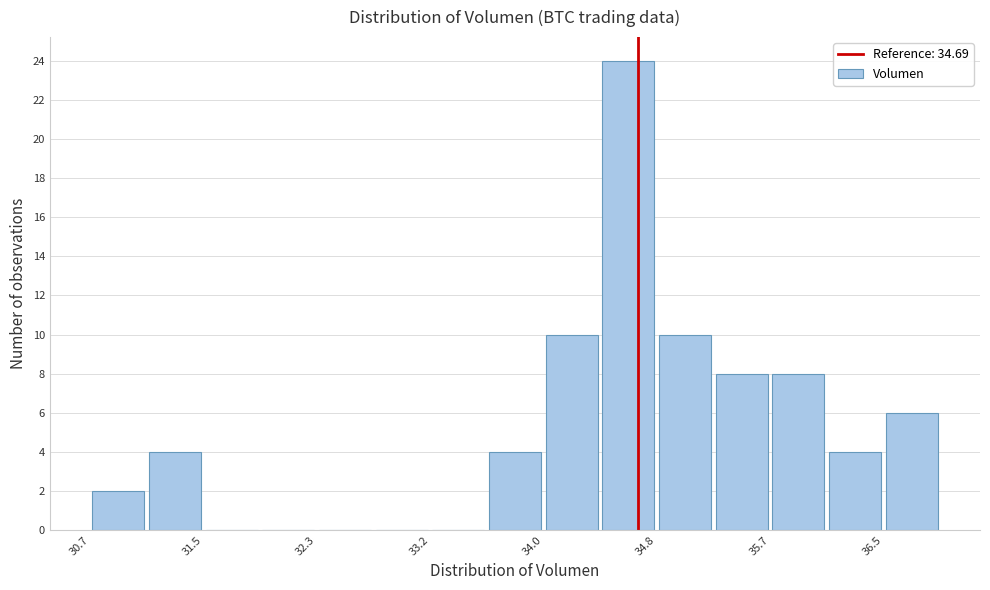

Reading left to right, transcribe this chart: for each bar, give the range it covers on the x-axis and its height. Neither the bar edges nor the heights are printed on the chart, so give them approximately, as read against the axes.

30.7 to 31.1: 2
31.1 to 31.5: 4
31.5 to 31.9: 0
31.9 to 32.3: 0
32.3 to 32.8: 0
32.8 to 33.2: 0
33.2 to 33.6: 0
33.6 to 34.0: 4
34.0 to 34.4: 10
34.4 to 34.8: 24
34.8 to 35.2: 10
35.2 to 35.7: 8
35.7 to 36.1: 8
36.1 to 36.5: 4
36.5 to 36.9: 6